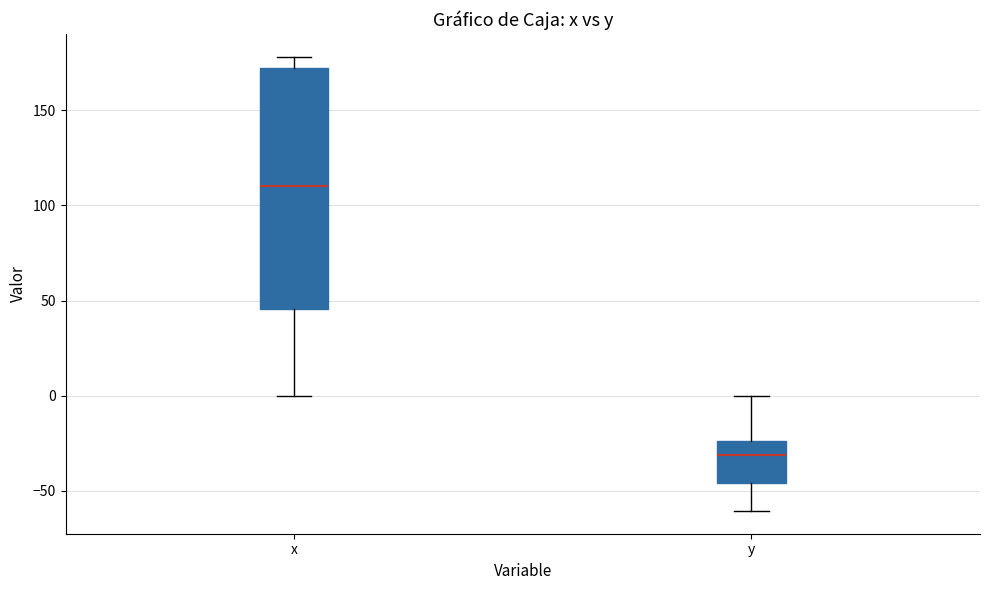

Comparing the boxes themselves (not the whiskers), which one is the tallest?

x